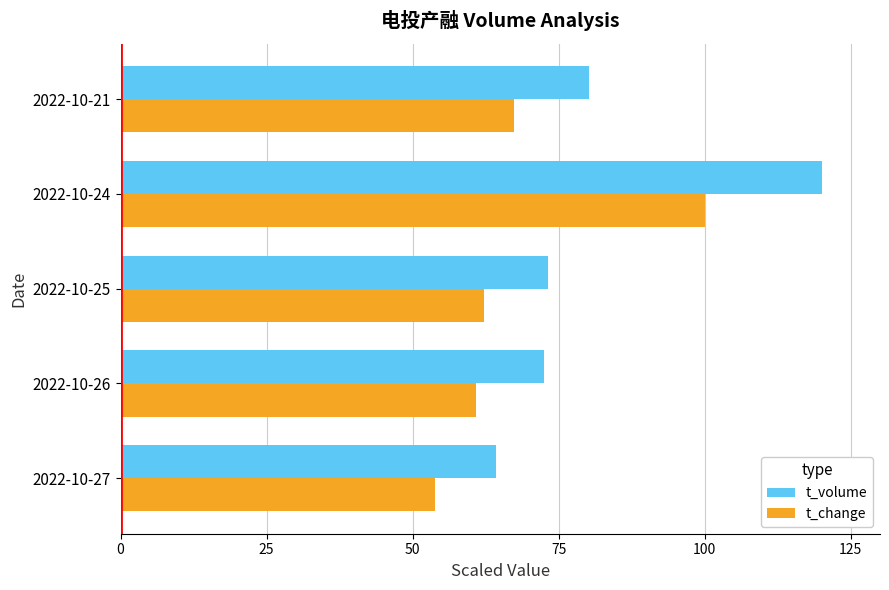

What is the sum of the t_change values at 2022-10-21 and 2022-10-25?

129.5